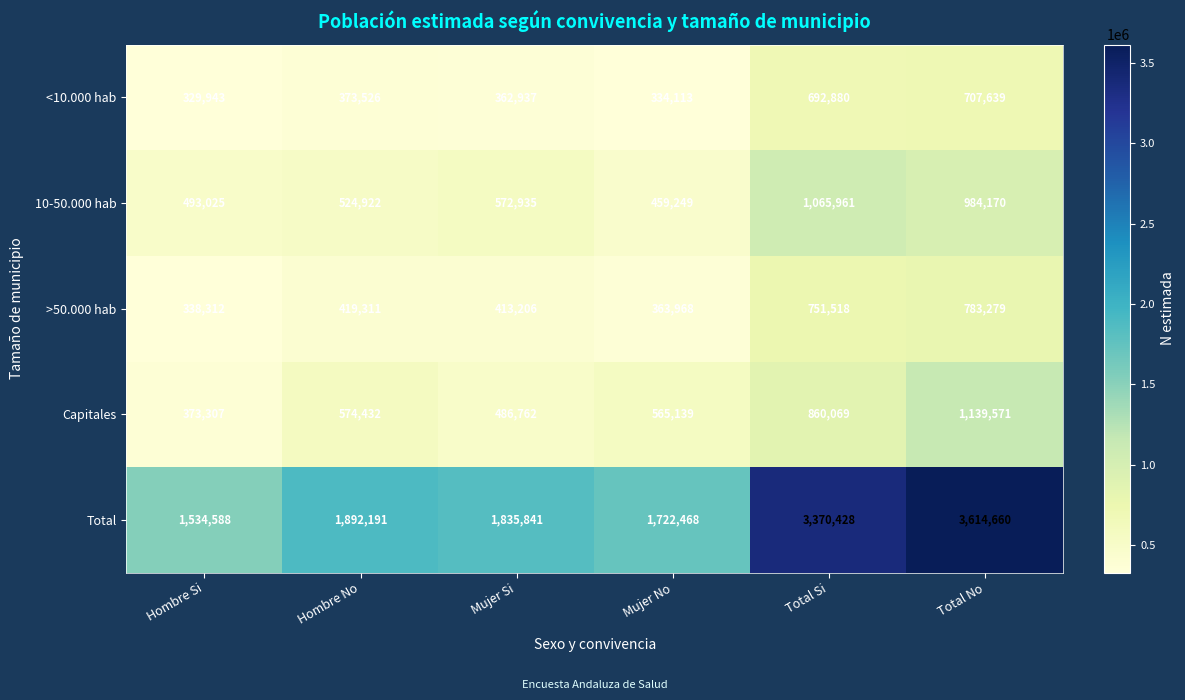

Which series has the largest range (max minus min)?

Total